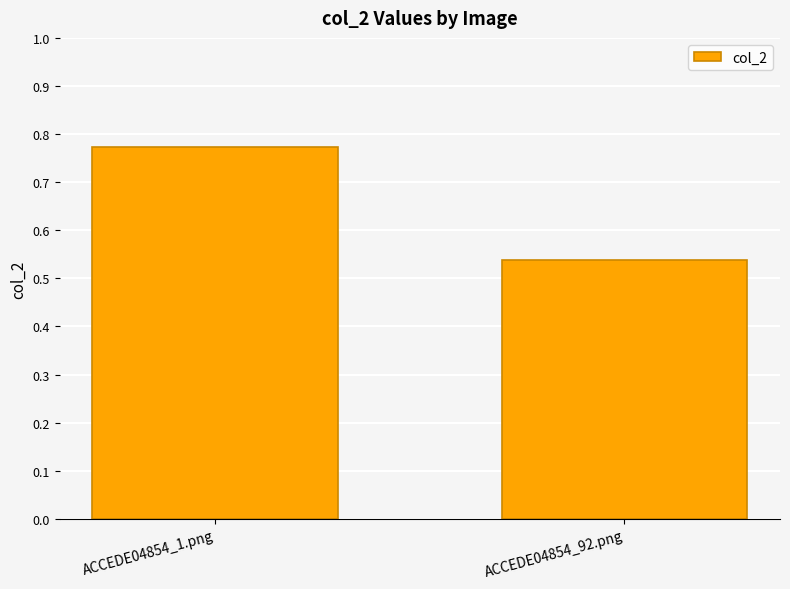

List the labels in order of value, smallest first.

ACCEDE04854_92.png, ACCEDE04854_1.png